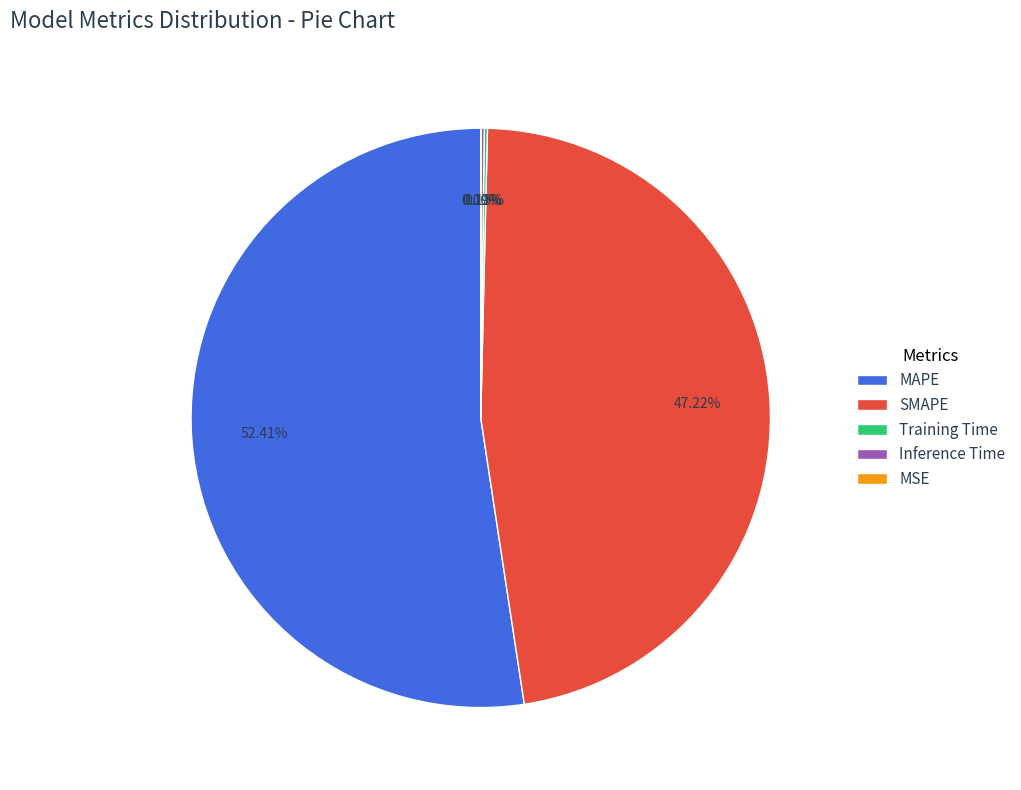

The MAPE slice represents 52% of the pie. True or false?

True